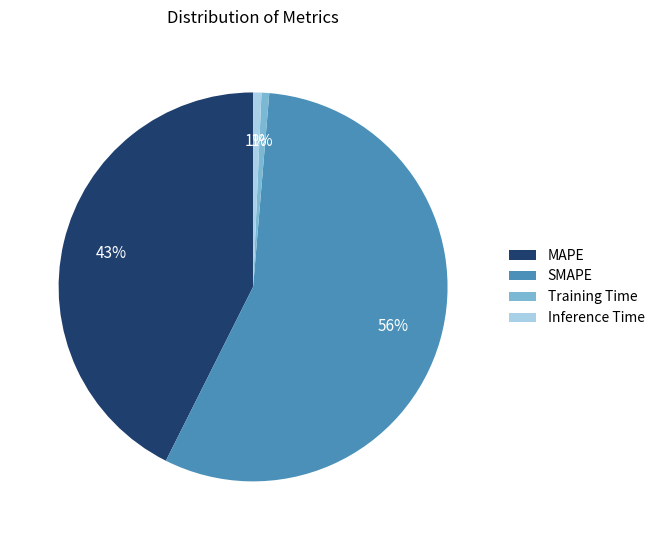

Which category has the biggest portion of the pie?

SMAPE